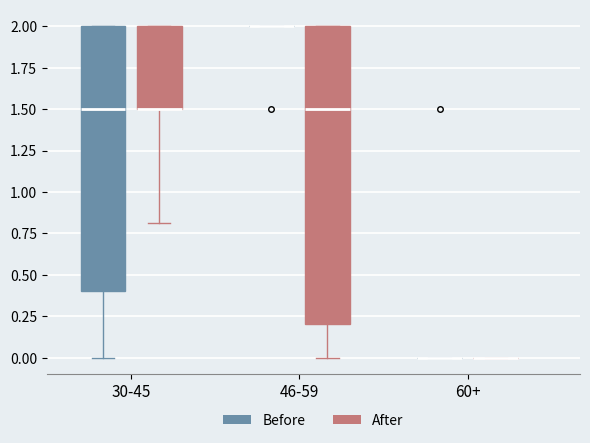

Comparing the boxes themselves (not the whiskers), which one is the tallest?

46-59 (After)